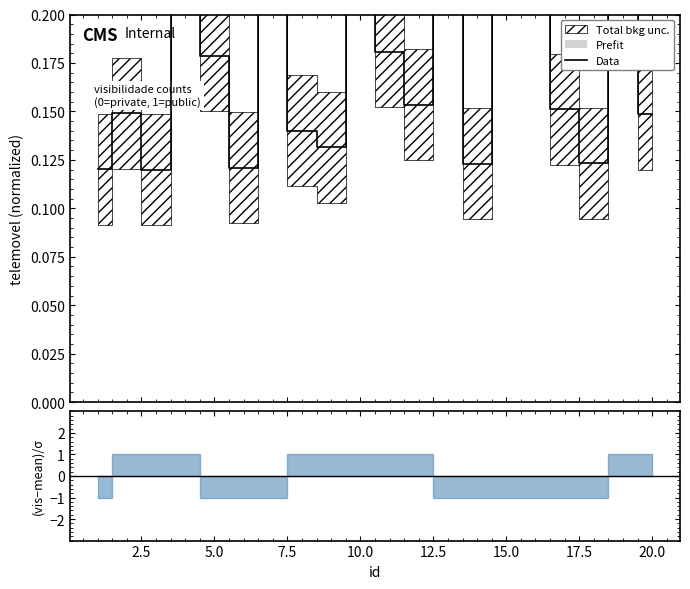

Where is the first local maximum?

2.5